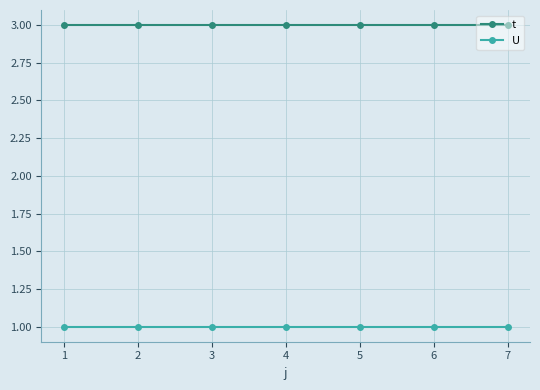

What is the sum of all t values?

21